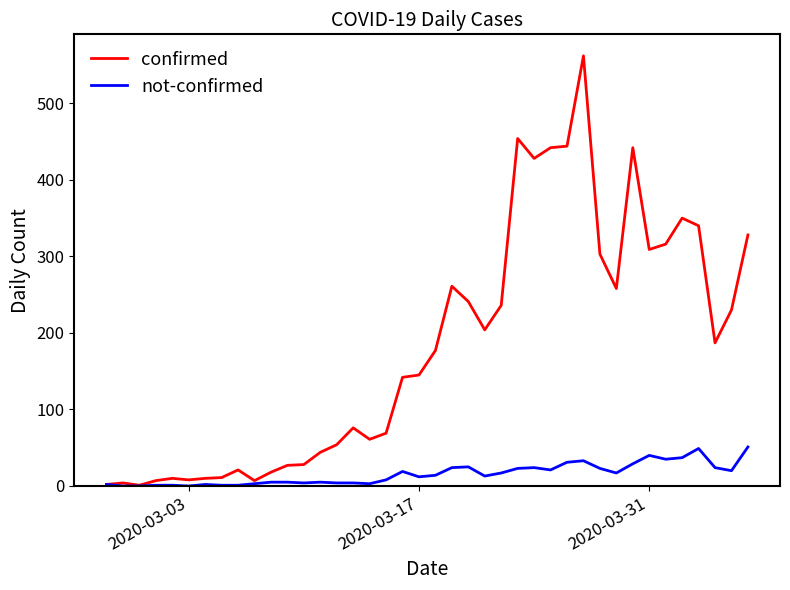

What is the maximum value for not-confirmed?

51